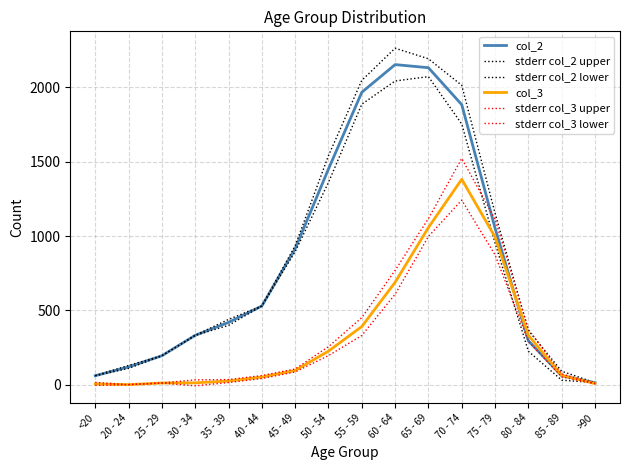

Is it true that col_3 equals 227 at 50 - 54?

True